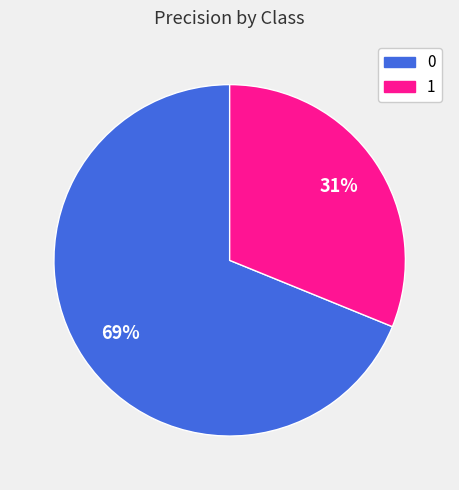

How many slices are in this pie chart?

2